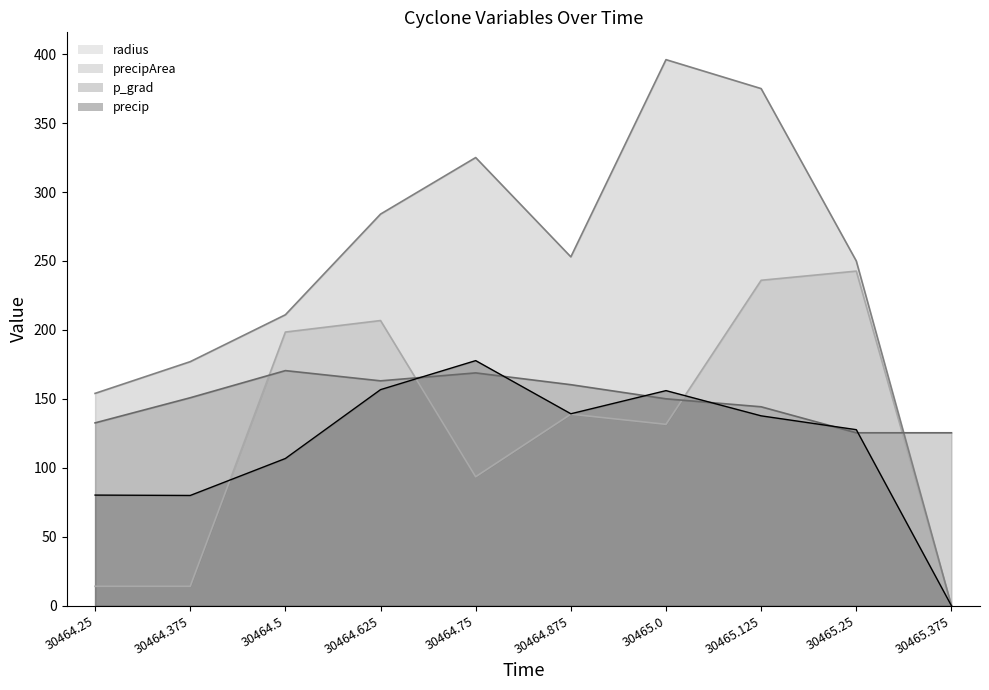

Read the p_grad value at 30464.875.

160.3